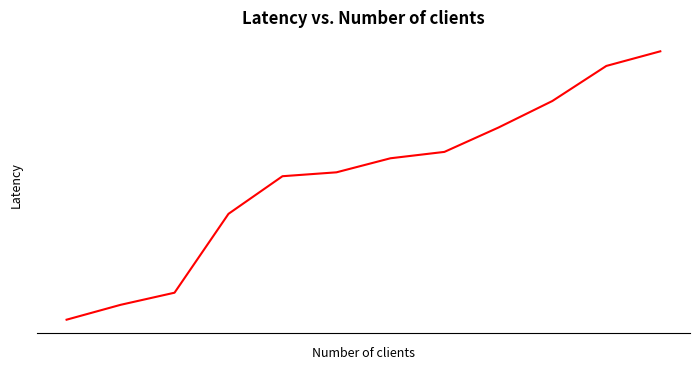

Rank the categories by value from highest to lowest.

11, 10, 9, 8, 7, 6, 5, 4, 3, 2, 1, 0